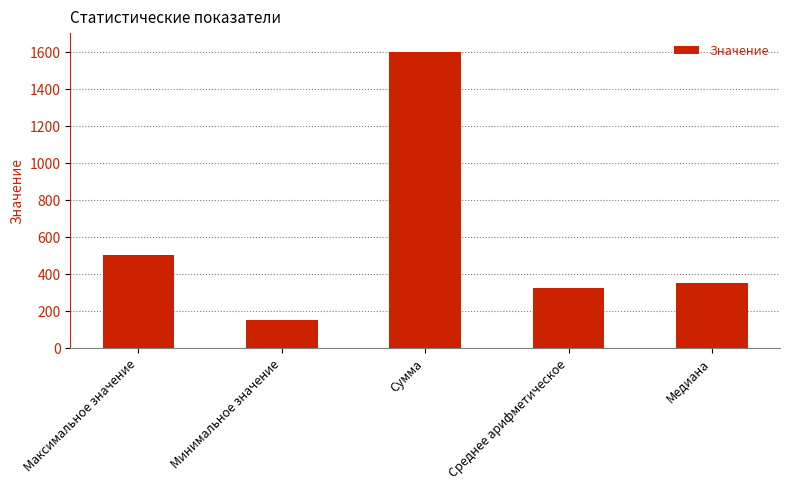

Between Максимальное значение and Сумма, which is larger?

Сумма